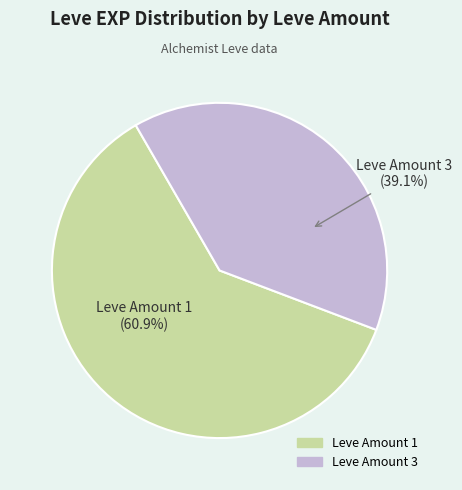

How many segments does this pie chart have?

2